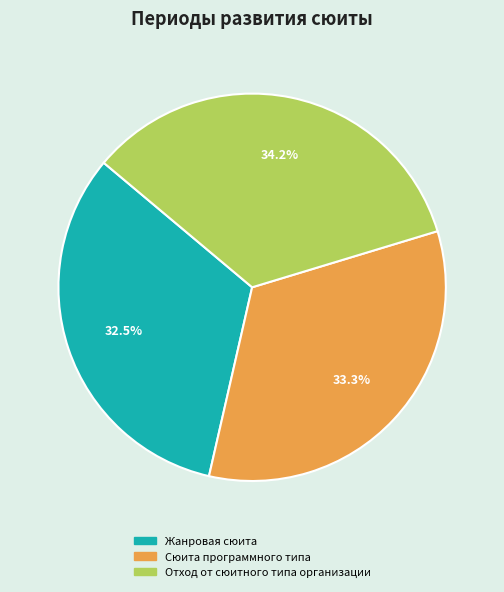

Do Отход от сюитного типа организации and Жанровая сюита together represent more than half of the pie?

Yes